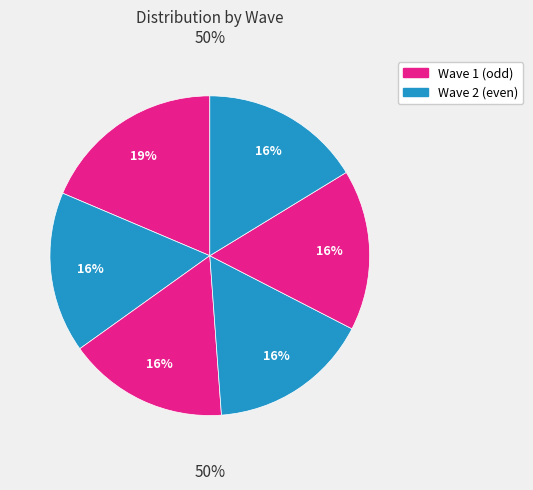

Is it true that Wave 2 is 1% of the pie?

False